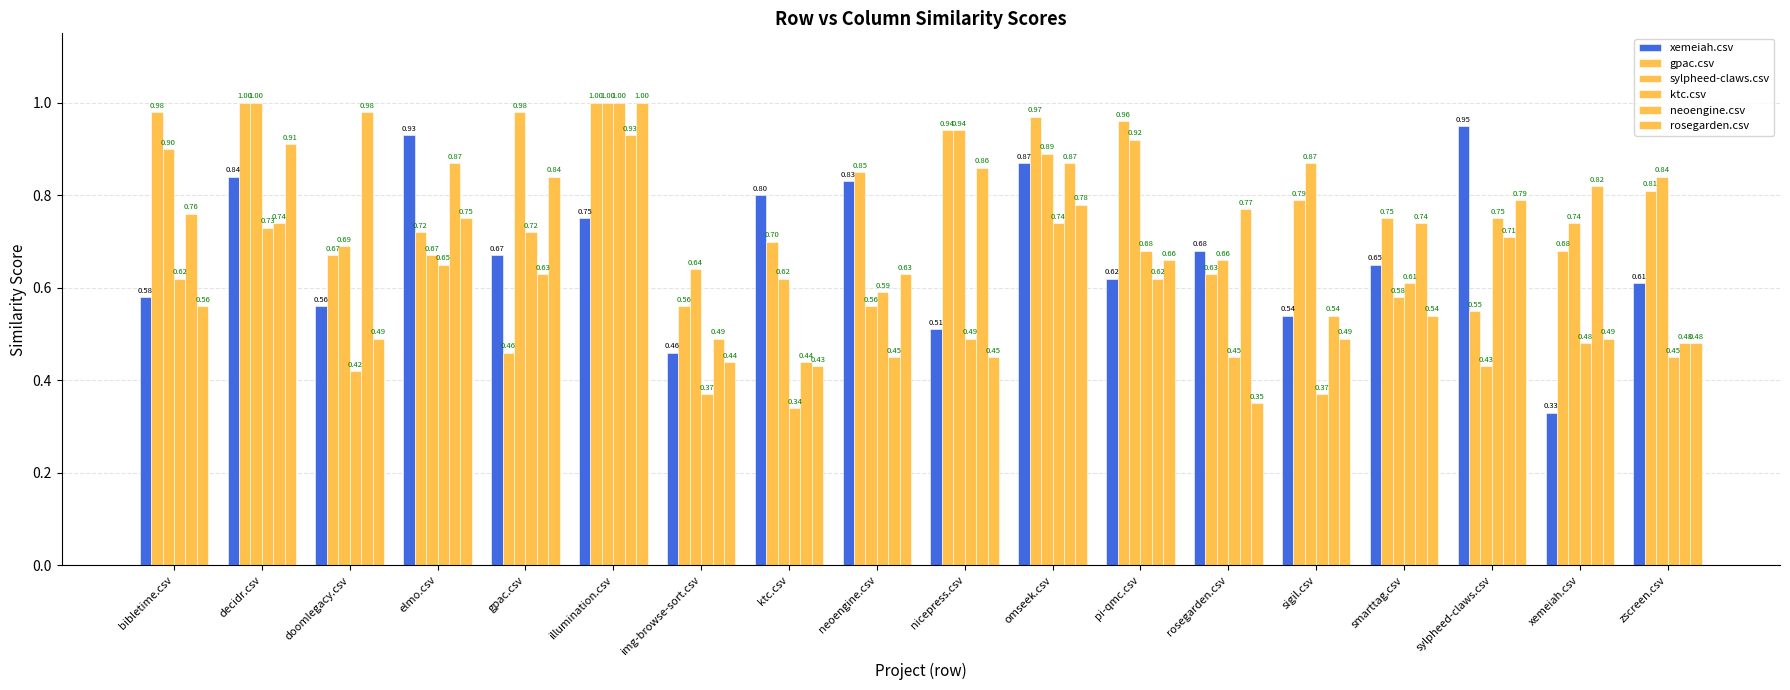

How many groups of bars are there?

18